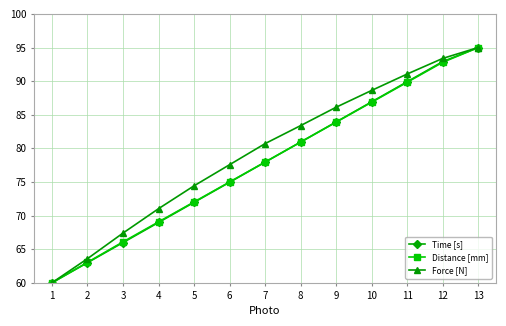

Which label corresponds to the largest value in the chart?

13